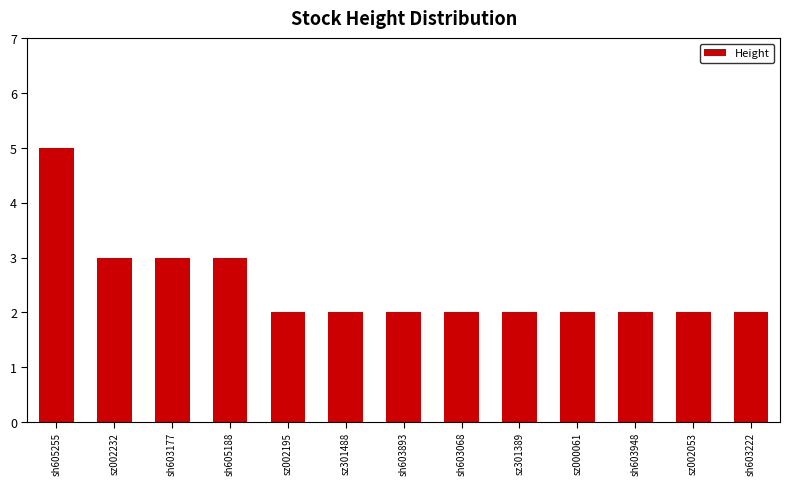

Count the number of data series in this chart.

1